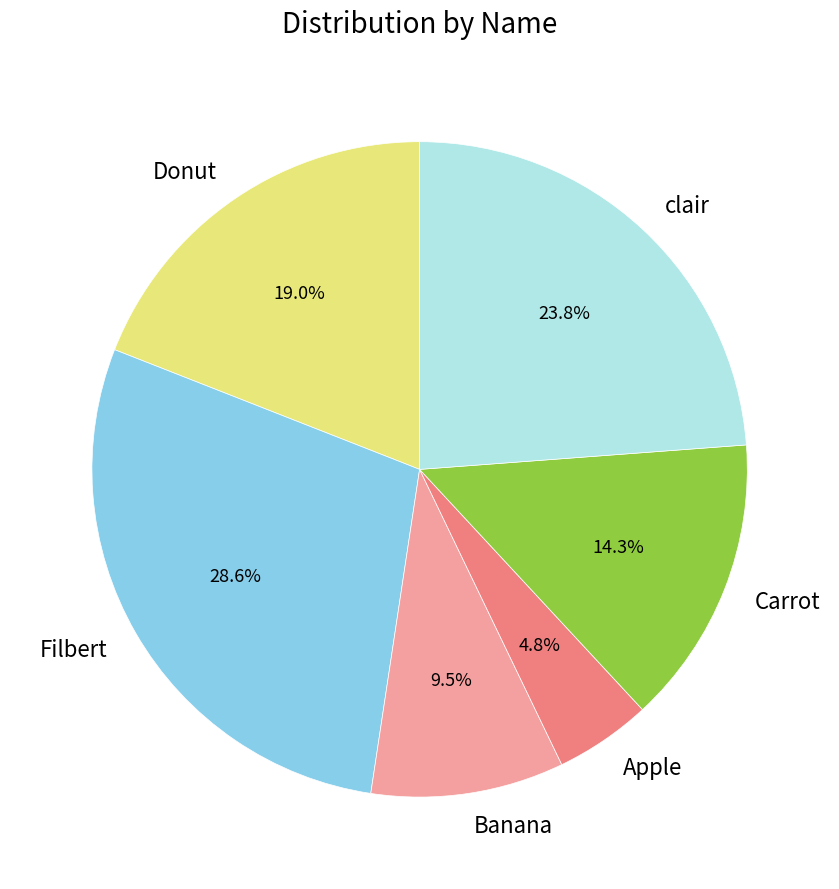

Combined, do Banana and Filbert account for over 50%?

No